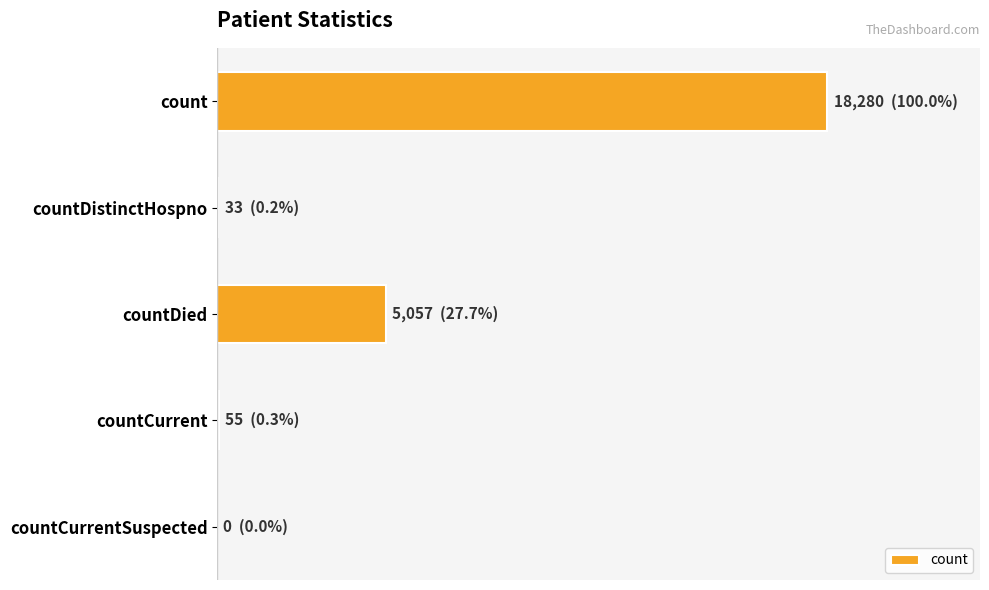

Does the chart contain stacked bars?

No